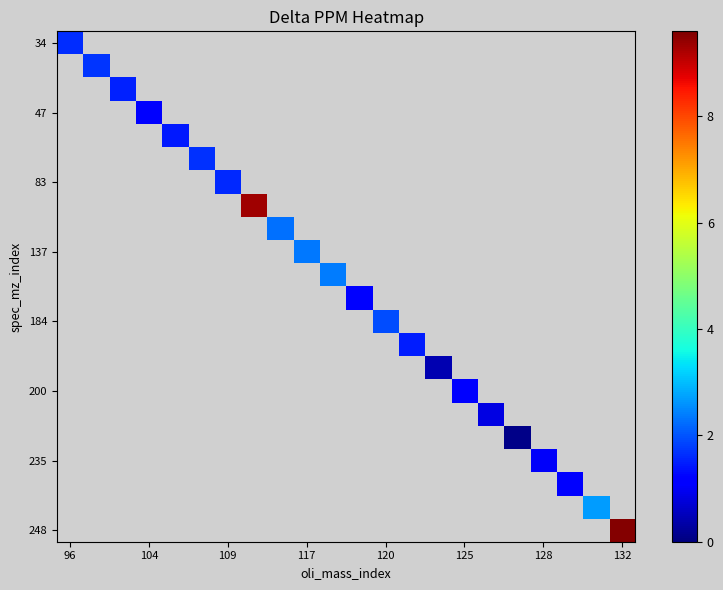

What is the smallest value displayed?

0.1